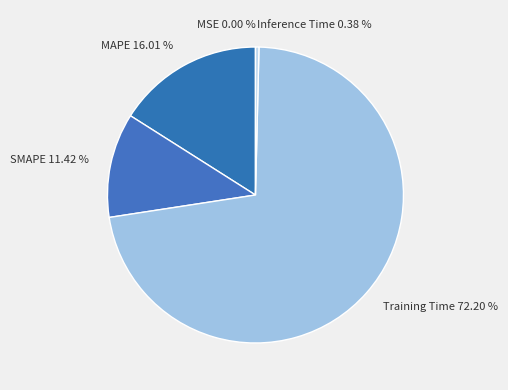

Is there a majority slice in this chart?

Yes